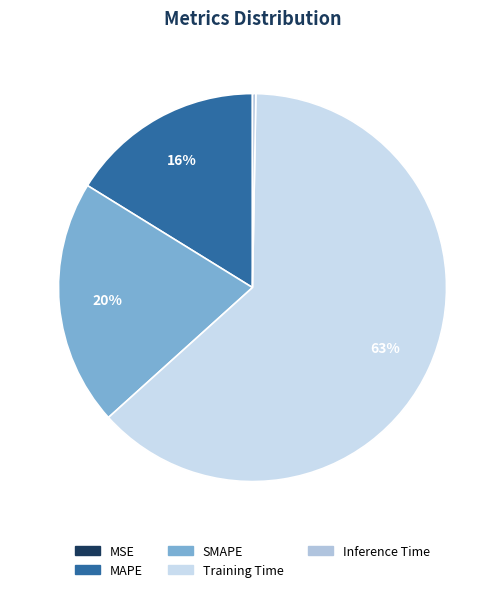

What is the smallest slice in the pie chart?

MSE